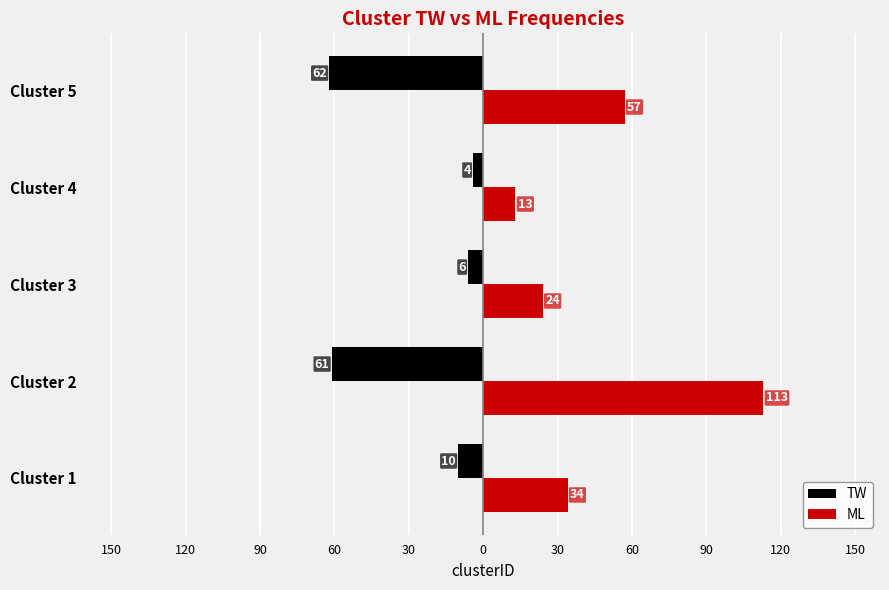

What is the value of the ML bar at the 4th from the left?

13